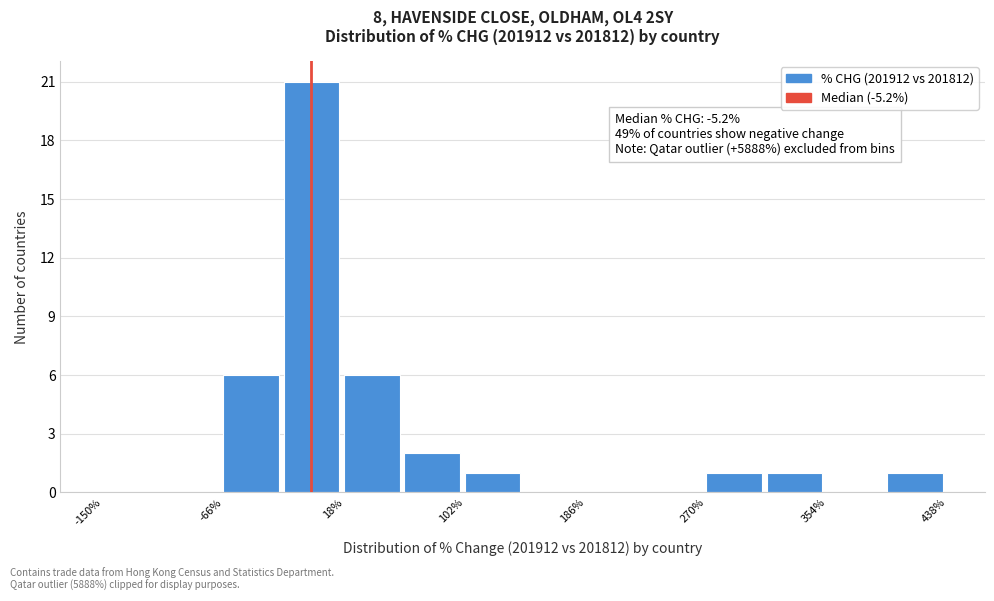

Over which range of the x-axis is the bar tallest?

-24 to 18